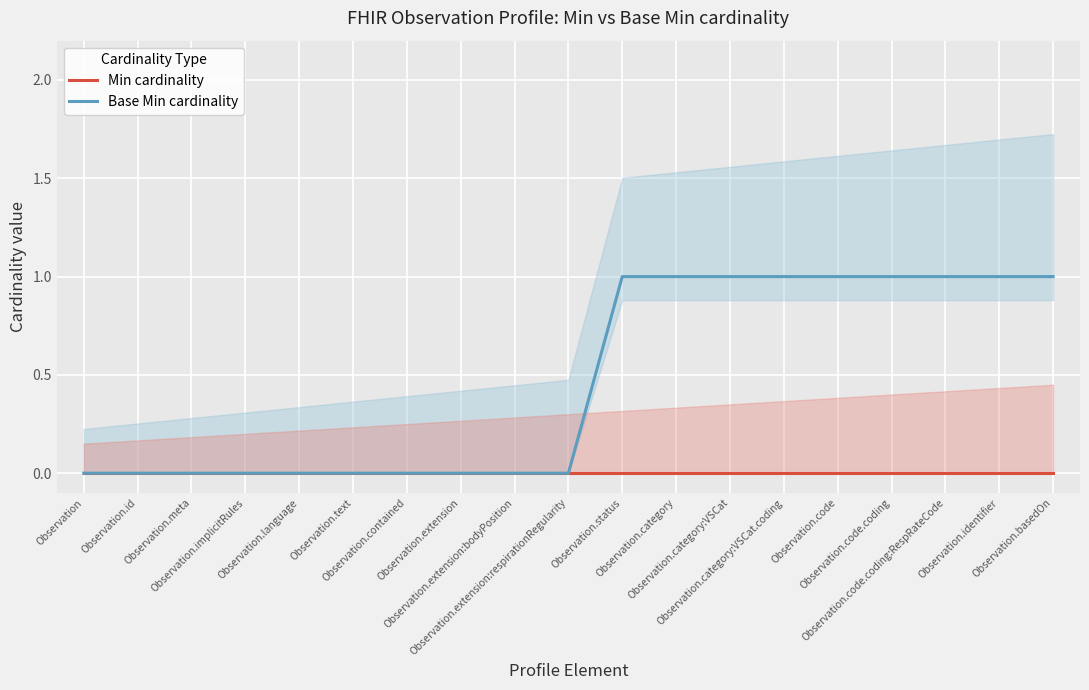

At which category is the sum across all series the highest?

Observation.status